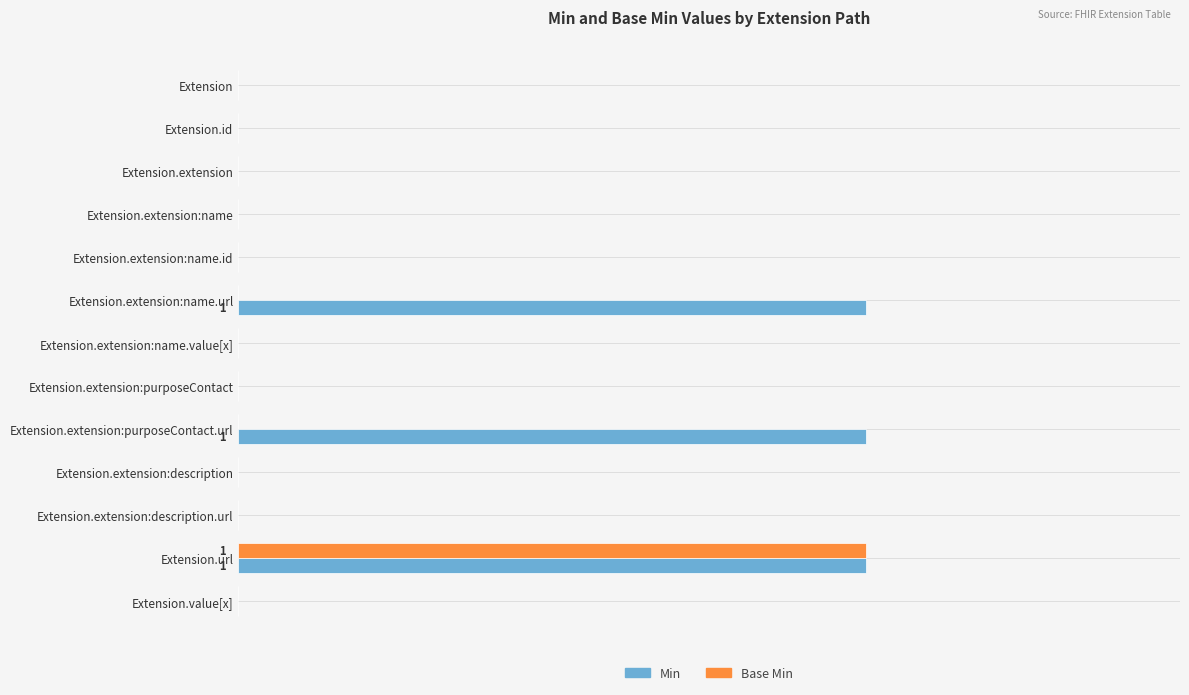

How many Base Min values are between 0 and 1?

13